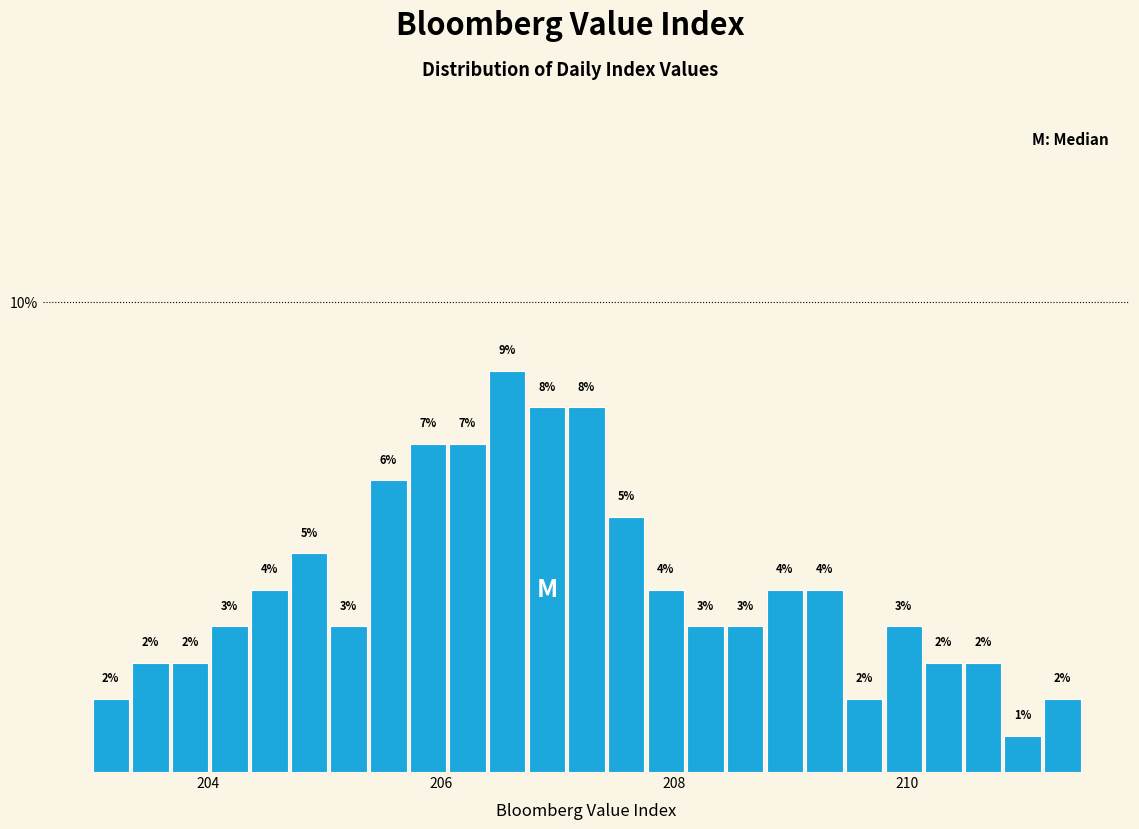

Read against the x-axis, roughly where is the centre of the tallest bar?

206.6